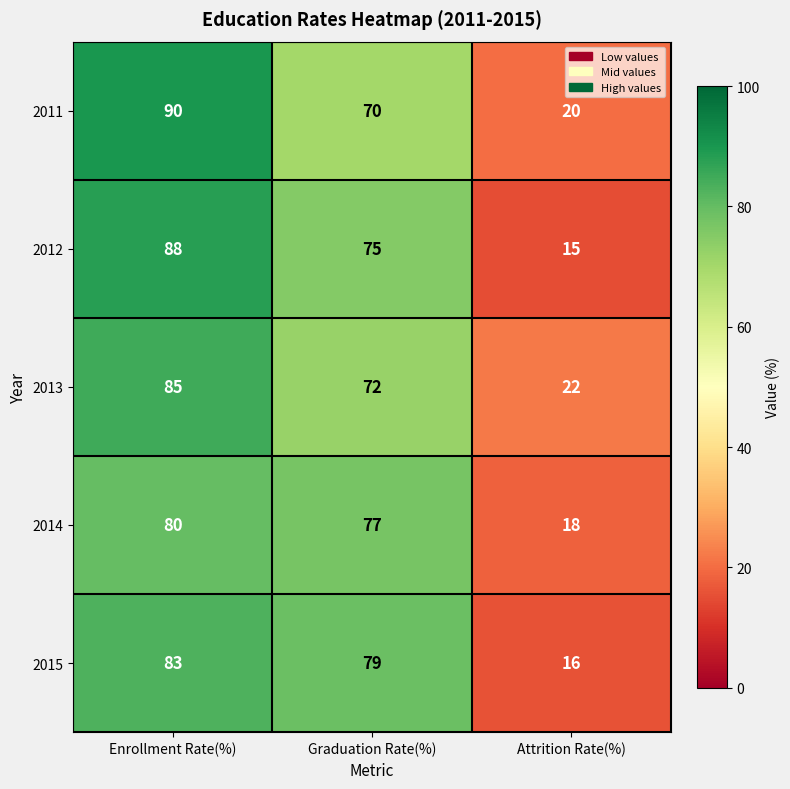

Which series has the largest total across all categories?

2011